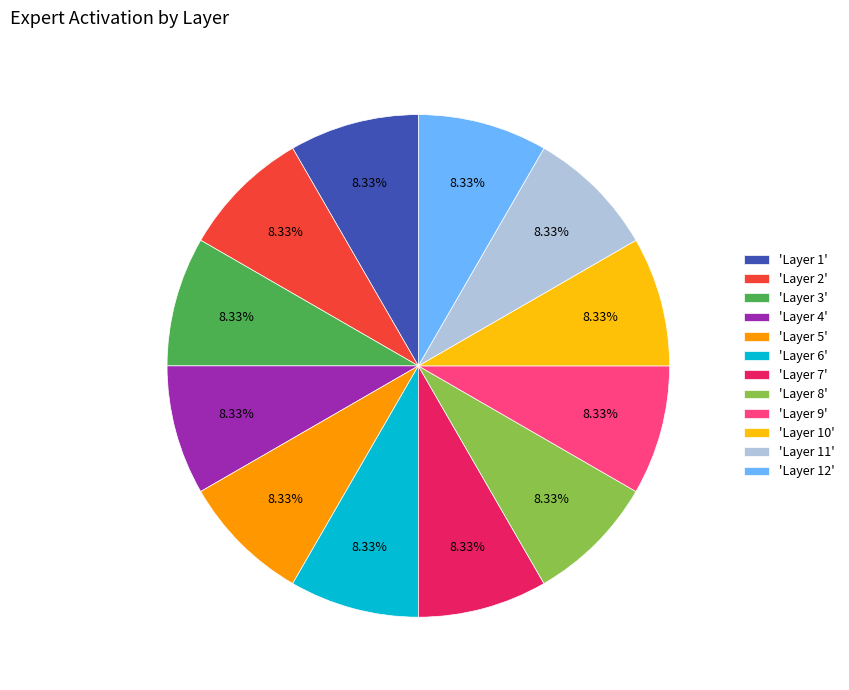

What is the ratio of the value at 'Layer 9' to the value at 'Layer 1'?

1.0